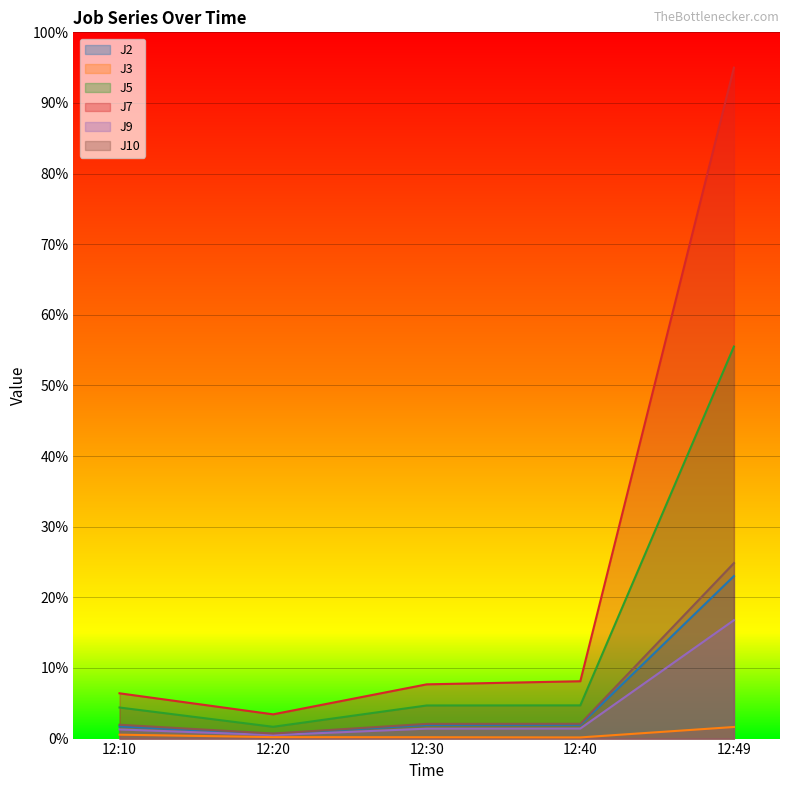

Which series has the largest total across all categories?

J7